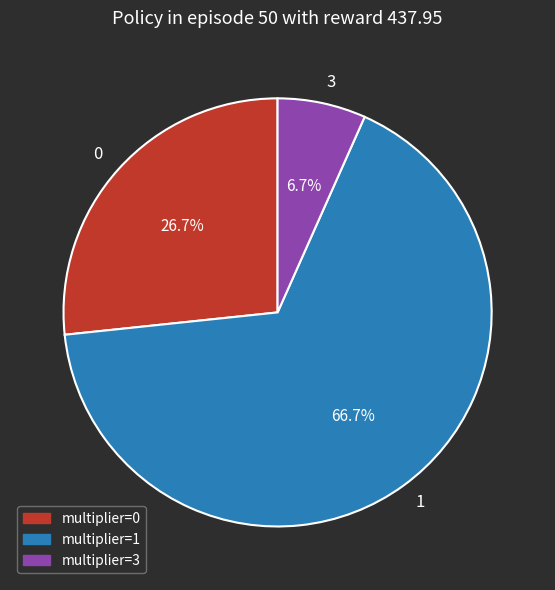

What is the majority slice?

multiplier=1